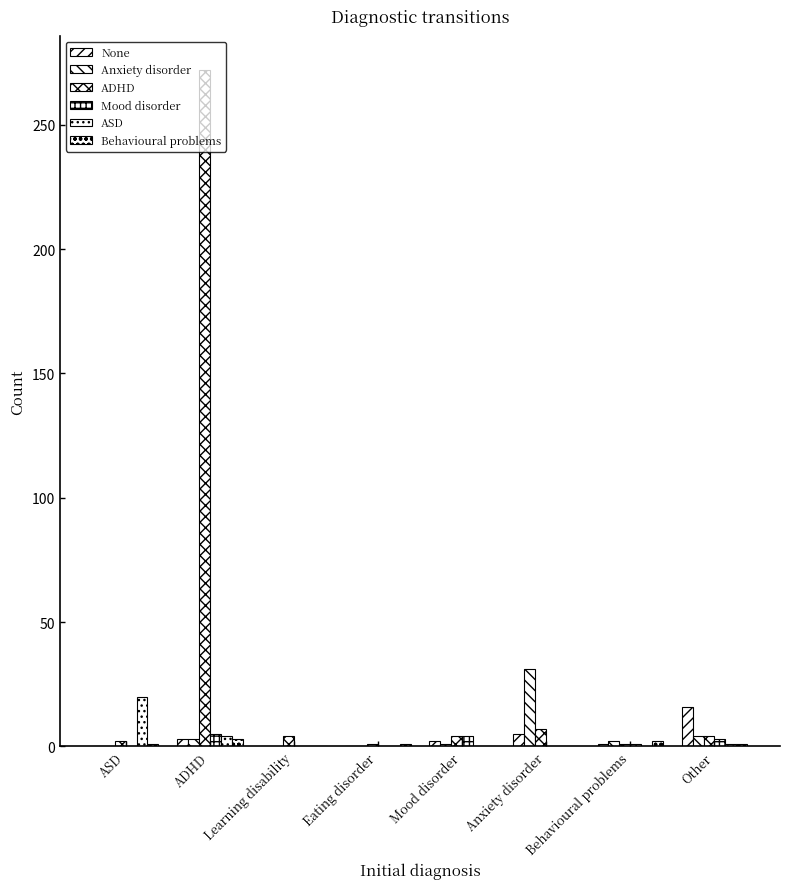

The Anxiety disorder series shows 0 at ASD. True or false?

True